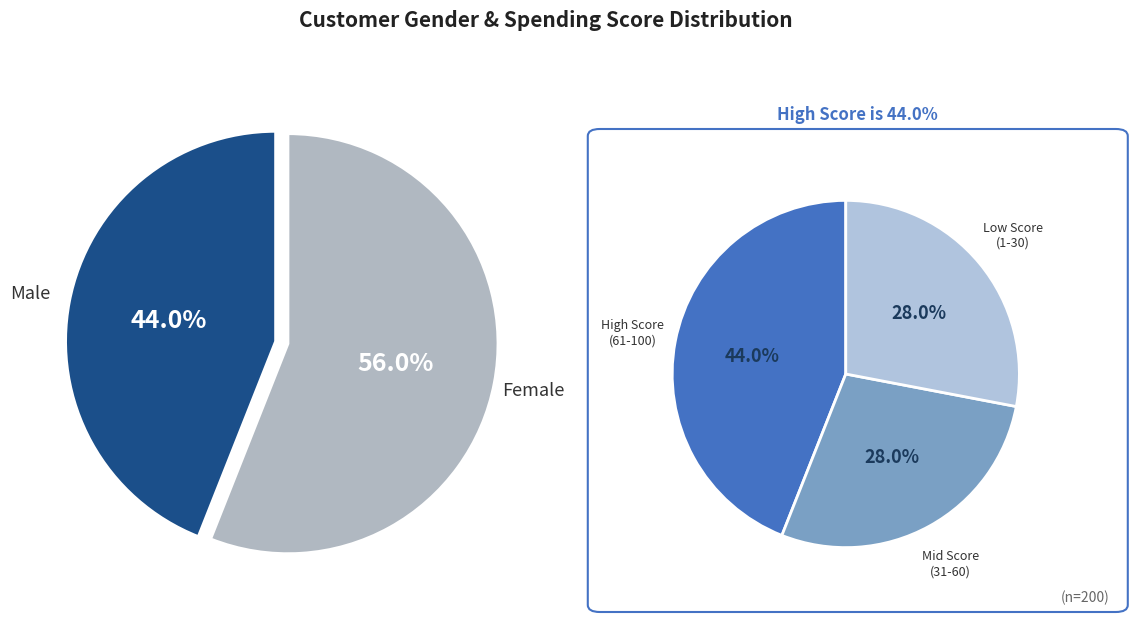

To the nearest percent, what percentage of the pie is Female?

56%